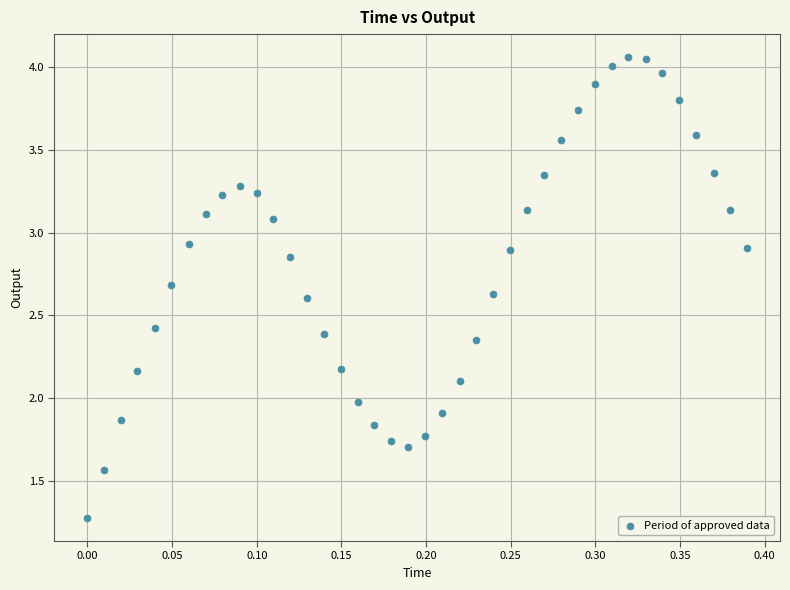

What is the range of X values (max minus min)?

0.4